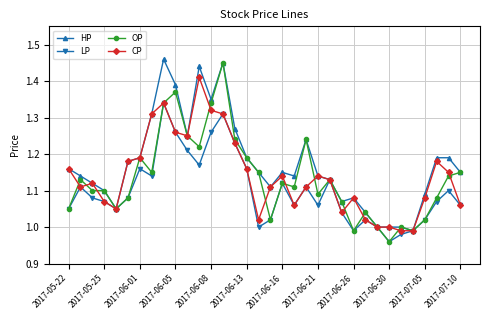

Rank the series by their maximum value, from lowest to highest.

LP, CP, OP, HP